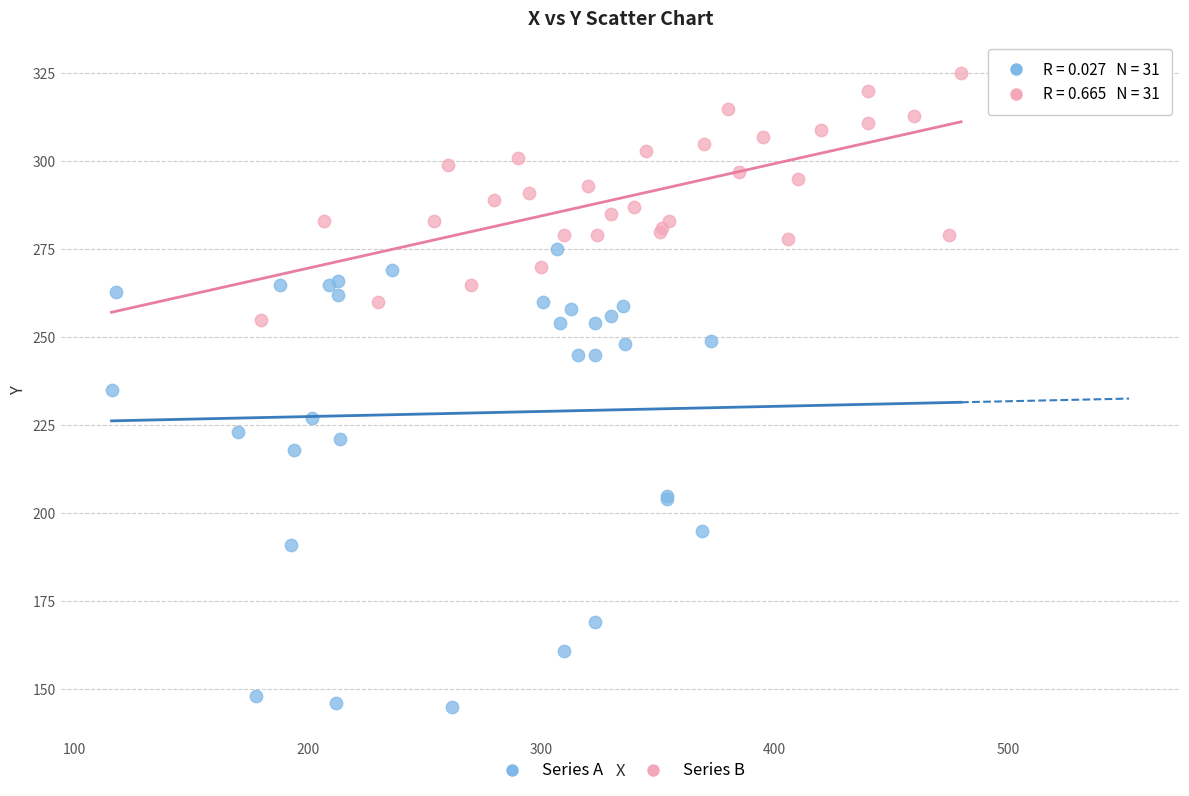

Which series has the largest Y range (max minus min)?

Series A